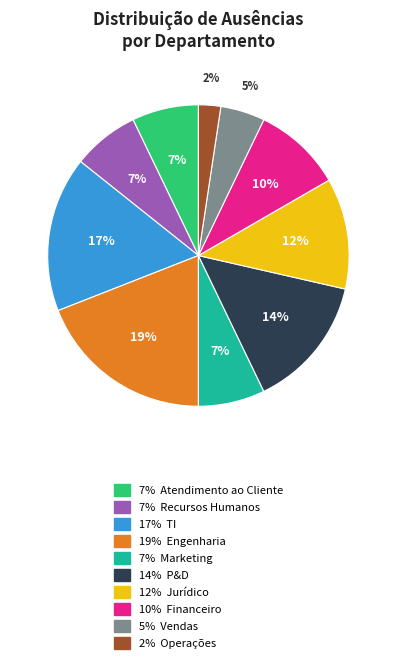

How many slices are in this pie chart?

10